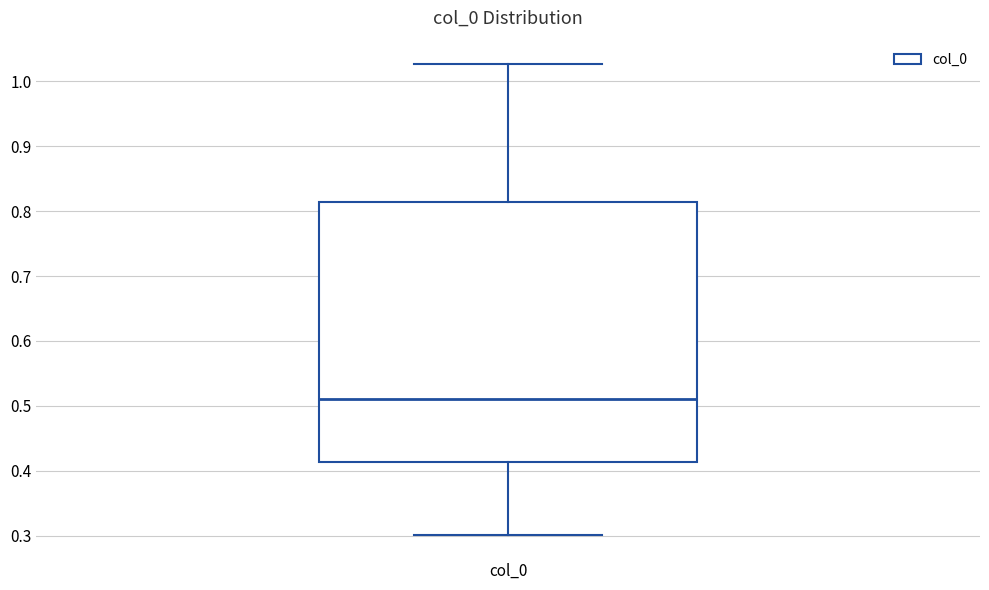

Transcribe this box plot: give where the median line is, the range the box spans, and where the two whiskers end, as read against the y-axis. The values are not printed on the chart, so give them approximately, as read against the axis.

median 0.51, box 0.41 to 0.81, whiskers 0.30 to 1.03